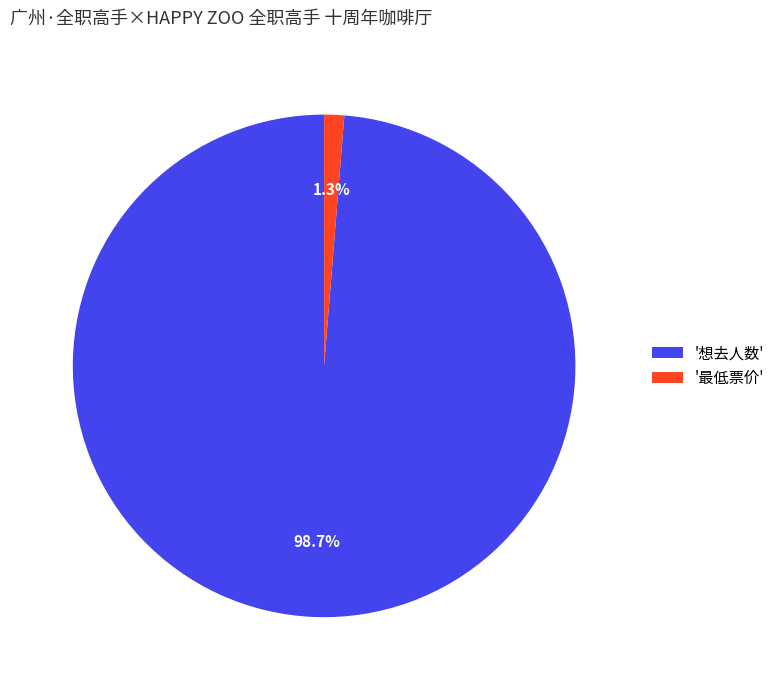

Rank the categories by value from lowest to highest.

'最低票价', '想去人数'